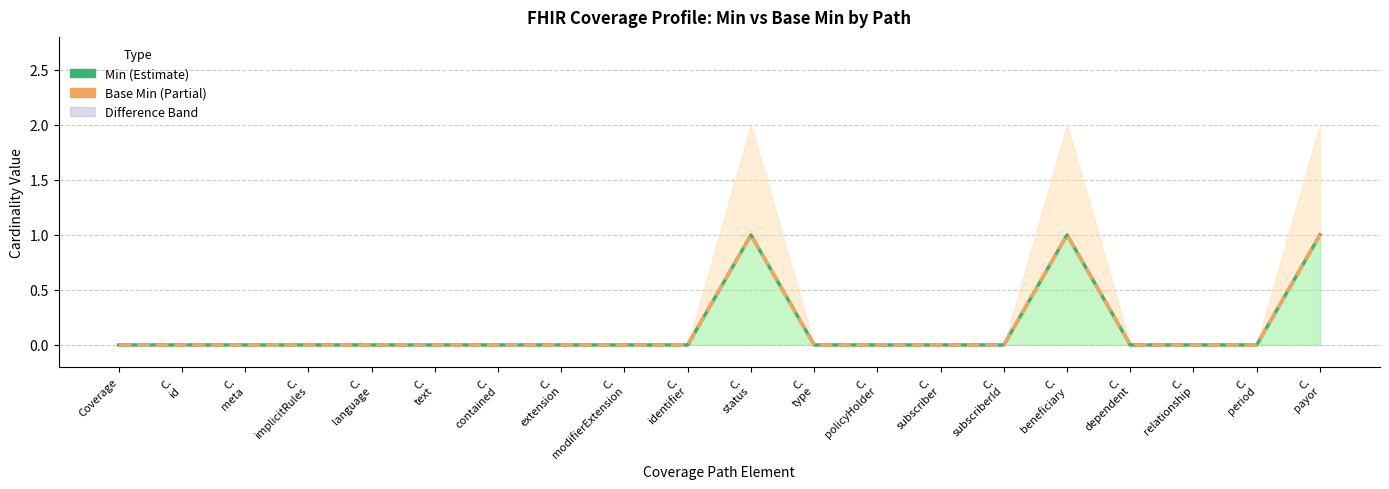

Reading right to left, list all the values displayed in this chart.

Min: C.
payor=1	C.
period=0	C.
relationship=0	C.
dependent=0	C.
beneficiary=1	C.
subscriberId=0	C.
subscriber=0	C.
policyHolder=0	C.
type=0	C.
status=1	C.
identifier=0	C.
modifierExtension=0	C.
extension=0	C.
contained=0	C.
text=0	C.
language=0	C.
implicitRules=0	C.
meta=0	C.
id=0	Coverage=0
Base Min: C.
payor=1	C.
period=0	C.
relationship=0	C.
dependent=0	C.
beneficiary=1	C.
subscriberId=0	C.
subscriber=0	C.
policyHolder=0	C.
type=0	C.
status=1	C.
identifier=0	C.
modifierExtension=0	C.
extension=0	C.
contained=0	C.
text=0	C.
language=0	C.
implicitRules=0	C.
meta=0	C.
id=0	Coverage=0